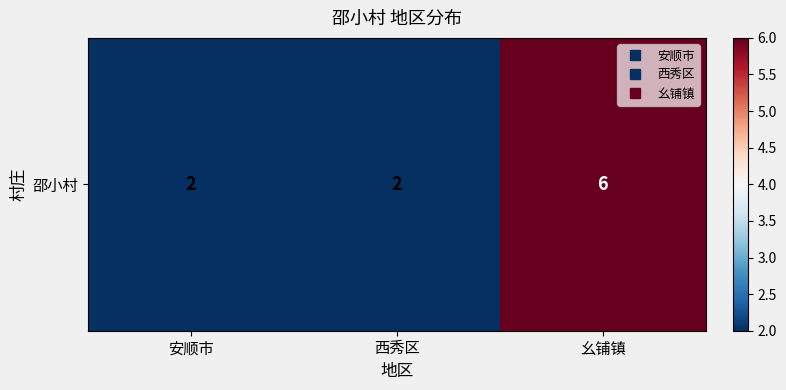

Approximately how many times larger is the value at 幺铺镇 compared to 安顺市?

3.0